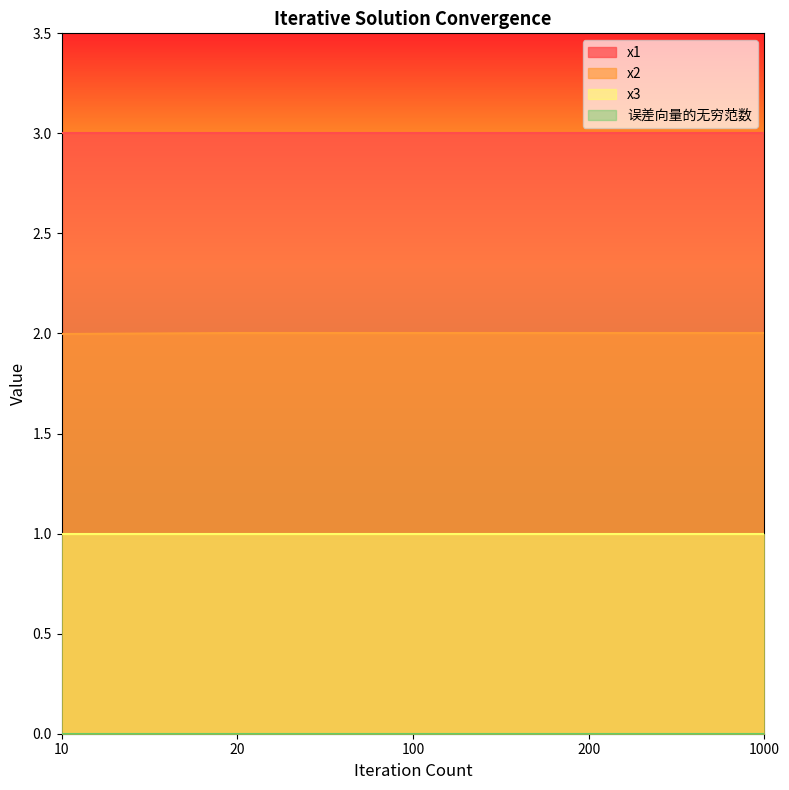

What is the difference between the highest and lowest values at 10?

3.0